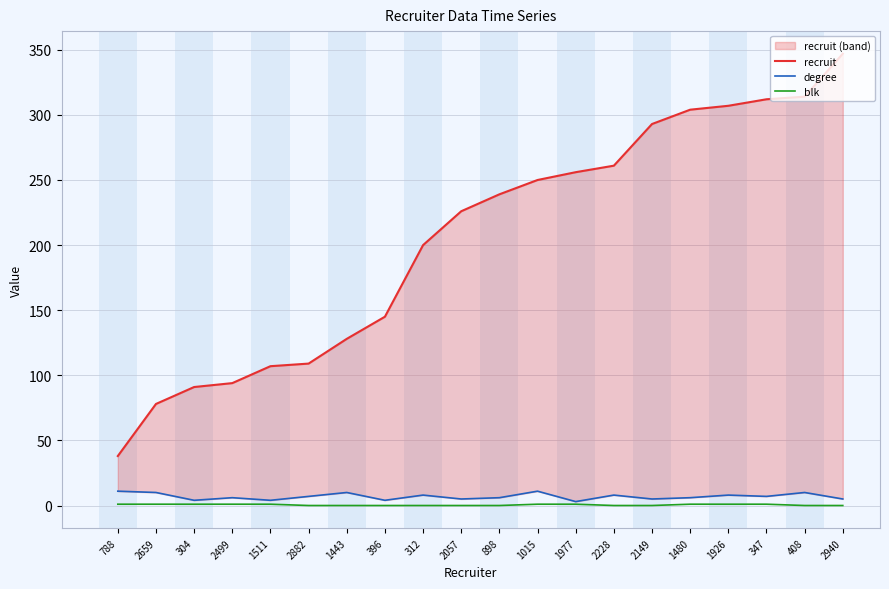

Rank the series at 1977 from lowest to highest value.

blk, degree, recruit